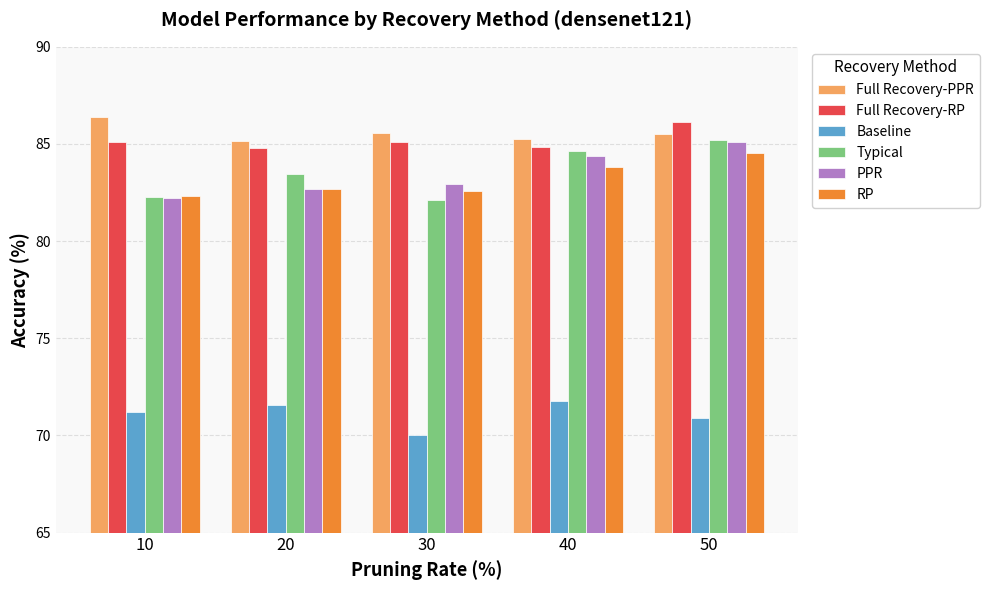

What is the spread (max minus min) of values at 10?

15.2